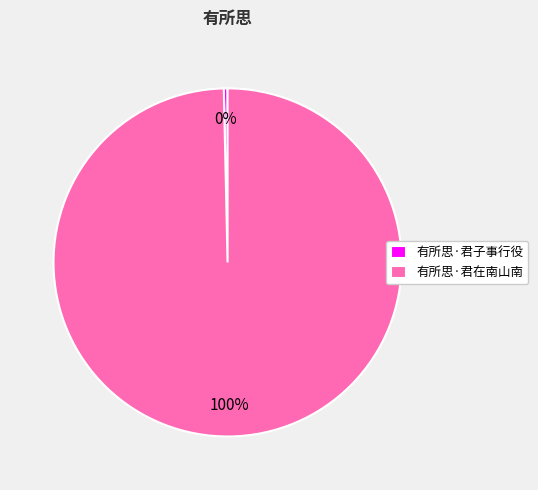

How many segments does this pie chart have?

2